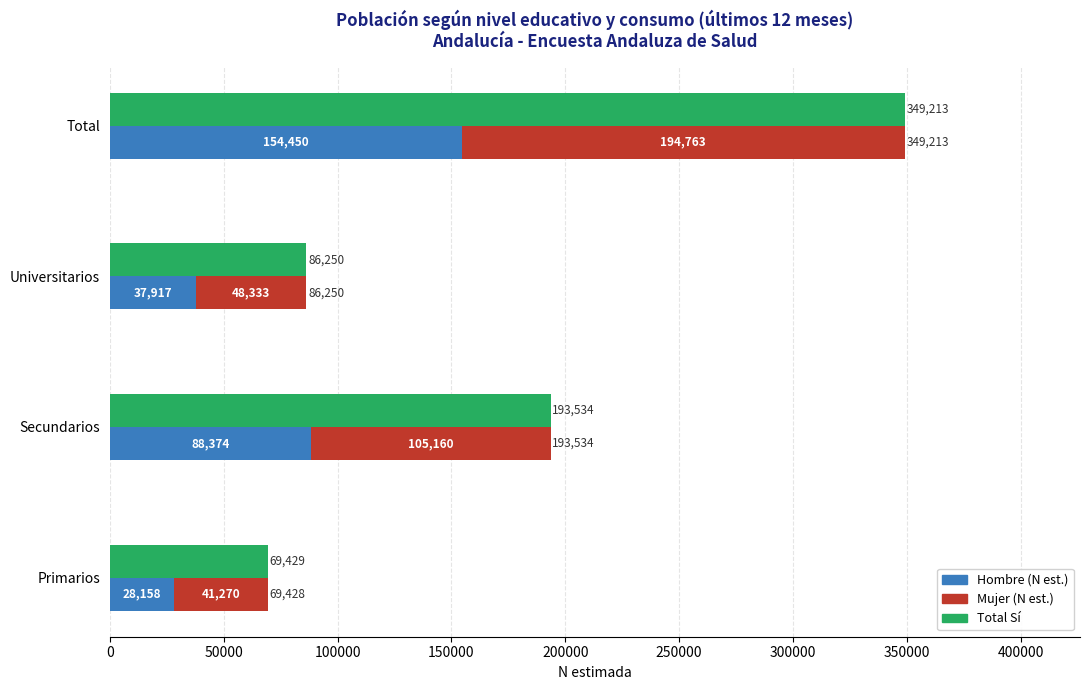

What is the difference between the Total (Sí) values at 100000 and 0?

16821